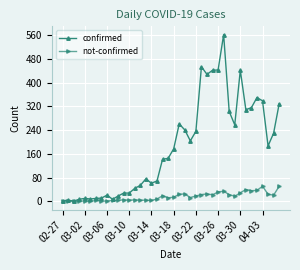

True or false: confirmed has more than 1 interior local peaks.

True